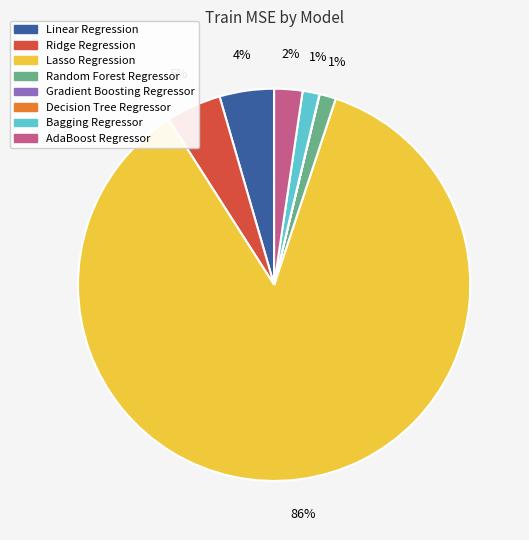

Is it true that Bagging Regressor is 11% of the pie?

False